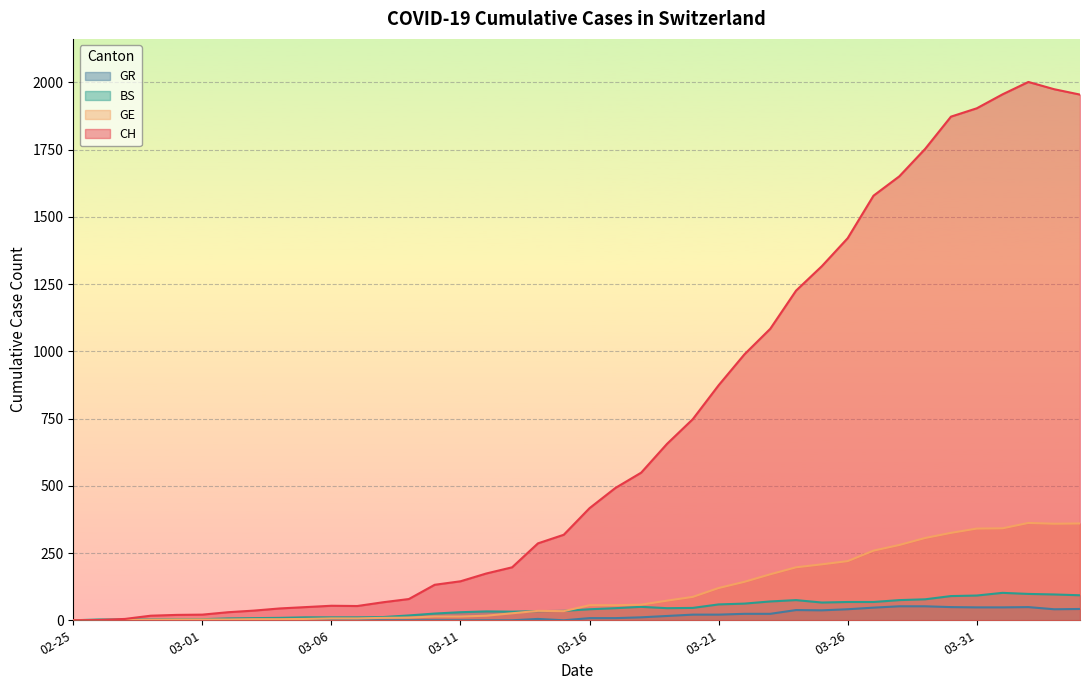

What is the maximum value for GR?

52